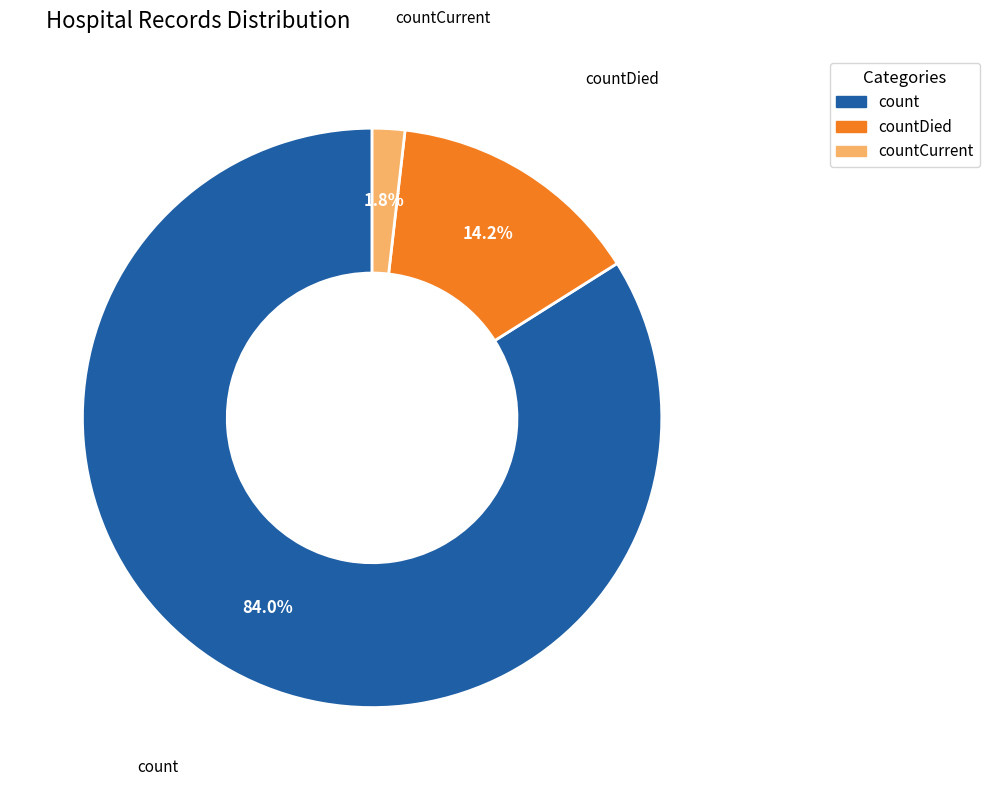

Does any single category account for the majority?

Yes